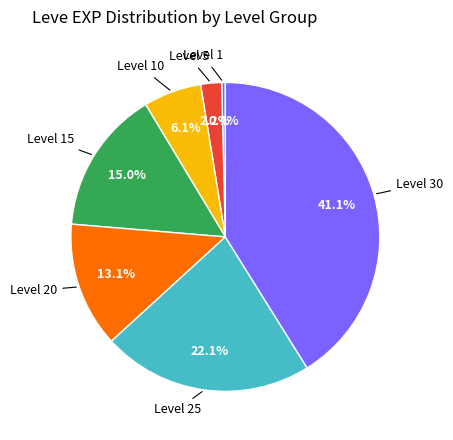

How many slices are in this pie chart?

7